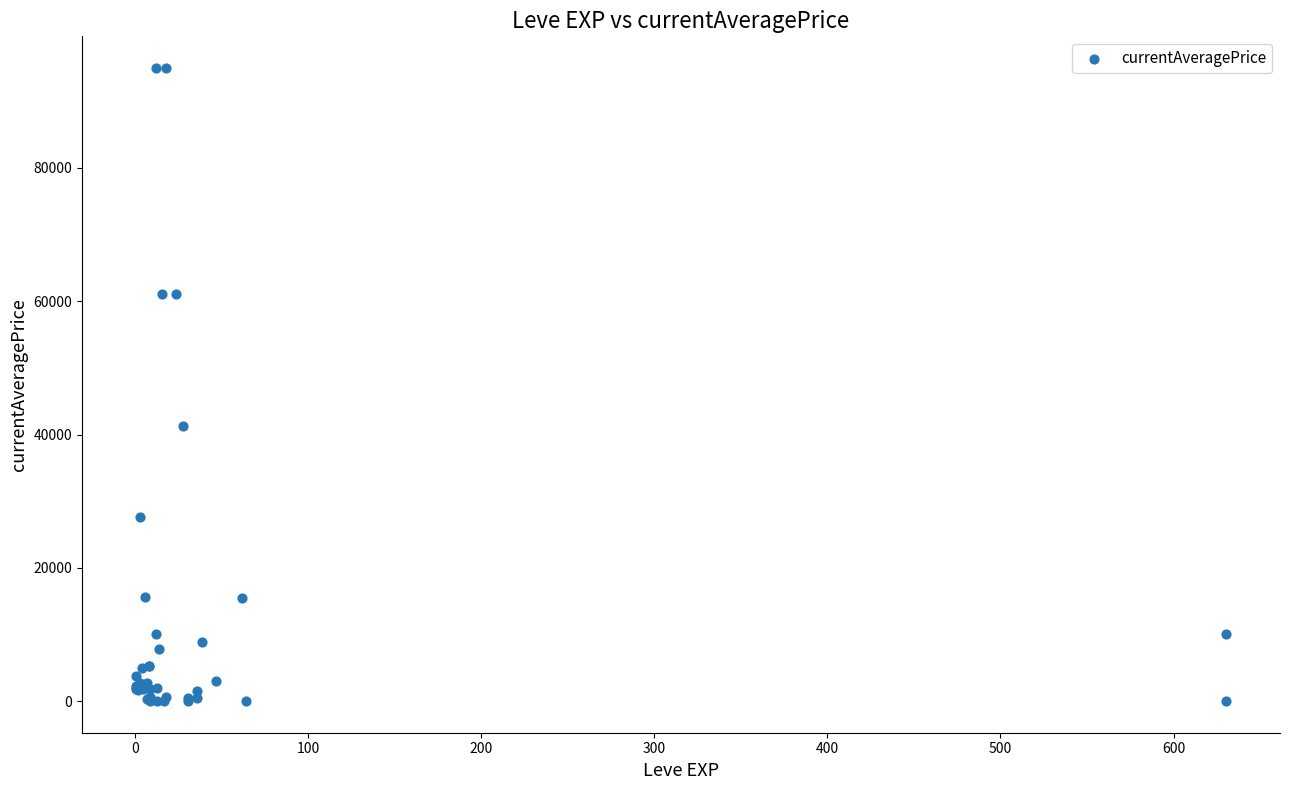

What Y value in the scatter plot is closest to 47500?

41256